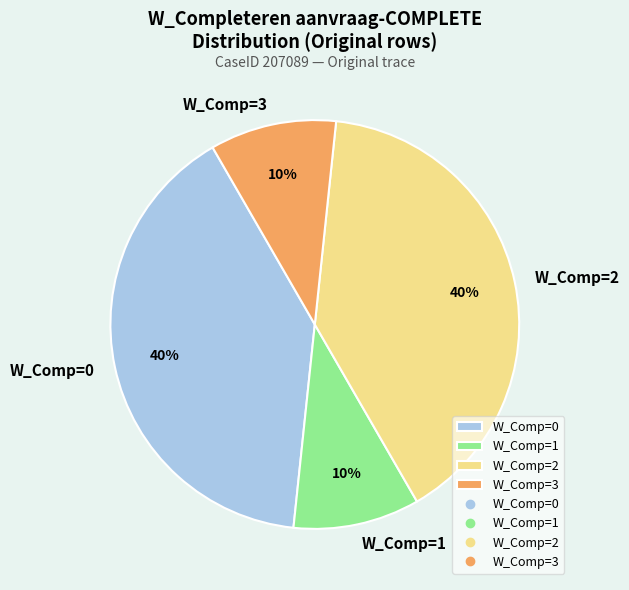

True or false: W_Comp=3 accounts for 10% of the total.

True